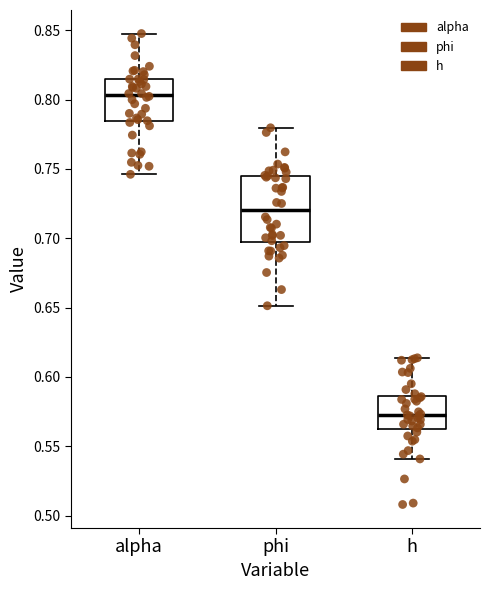

Reading left to right, read every box against the y-axis: the position of its median line, the range the box covers, and the ends of its whiskers. The values are not printed on the chart, so give them approximately, as read against the axis.

alpha: median 0.805, box 0.785 to 0.815, whiskers 0.745 to 0.850
phi: median 0.720, box 0.695 to 0.745, whiskers 0.650 to 0.780
h: median 0.570, box 0.565 to 0.585, whiskers 0.540 to 0.615